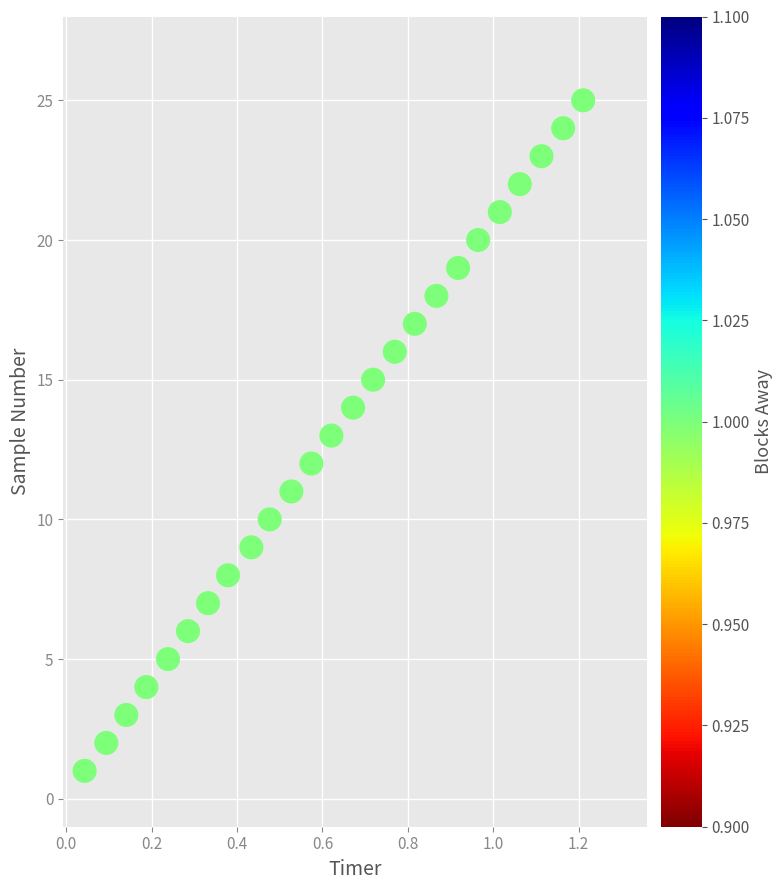

What is the range of Y values (max minus min)?

24